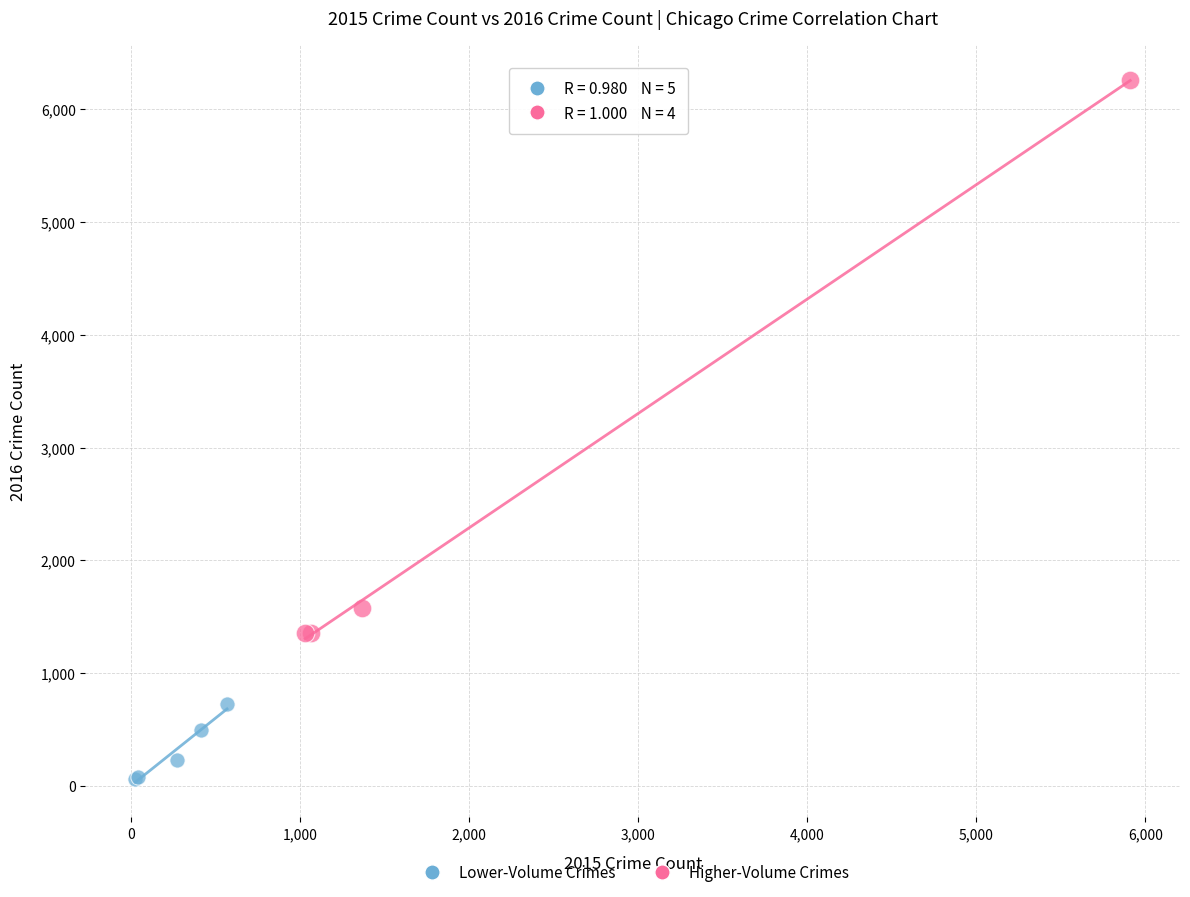

Which series contains the lowest Y value?

Lower-Volume Crimes